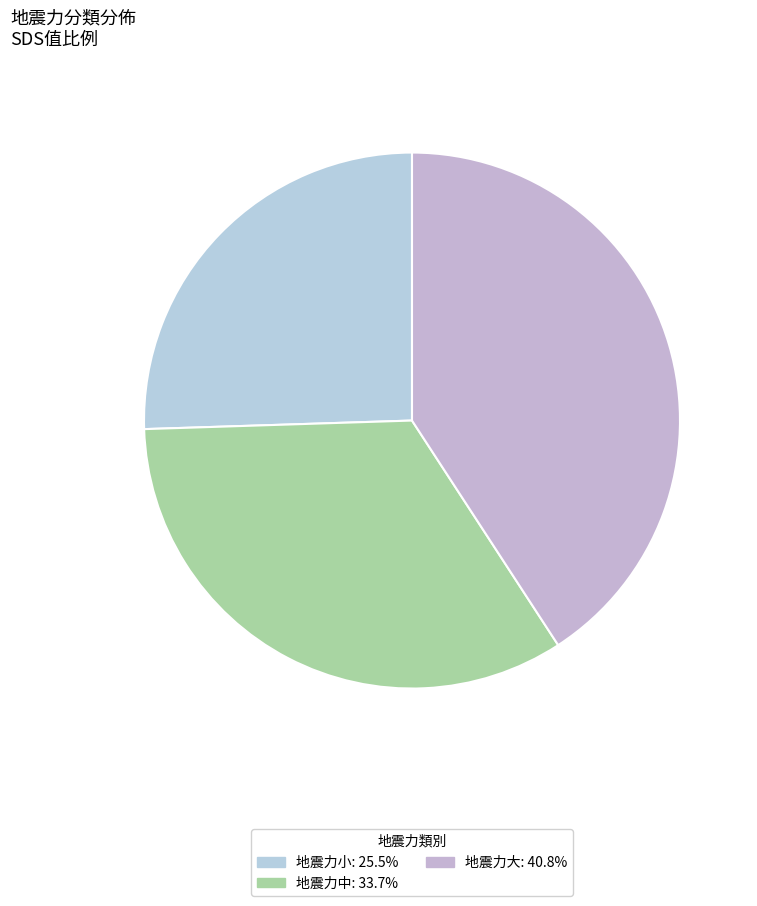

Count the number of slices in the pie.

3